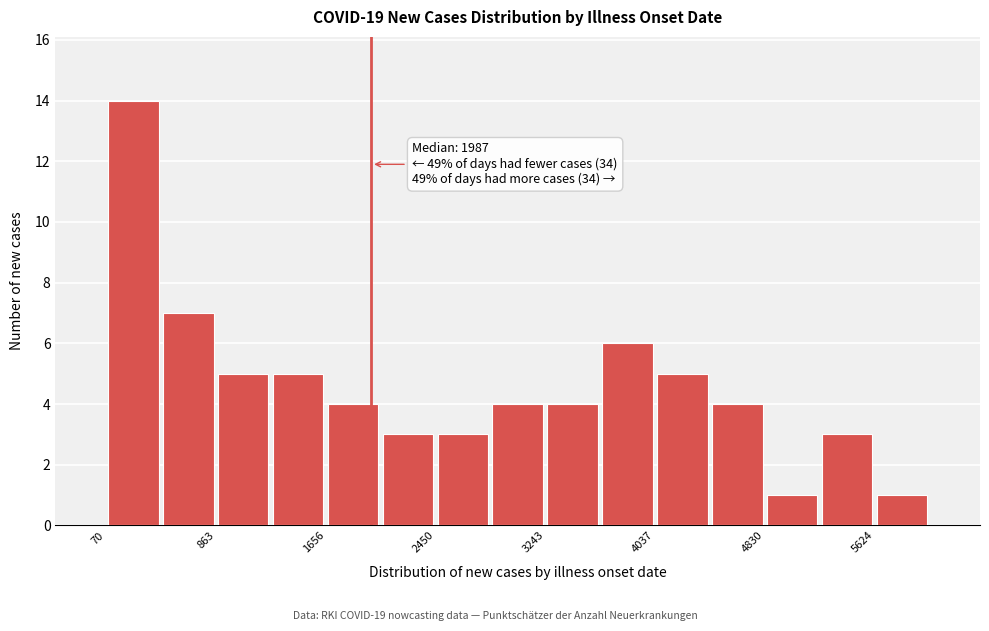

Read against the x-axis, roughly where is the centre of the tallest bar?

300